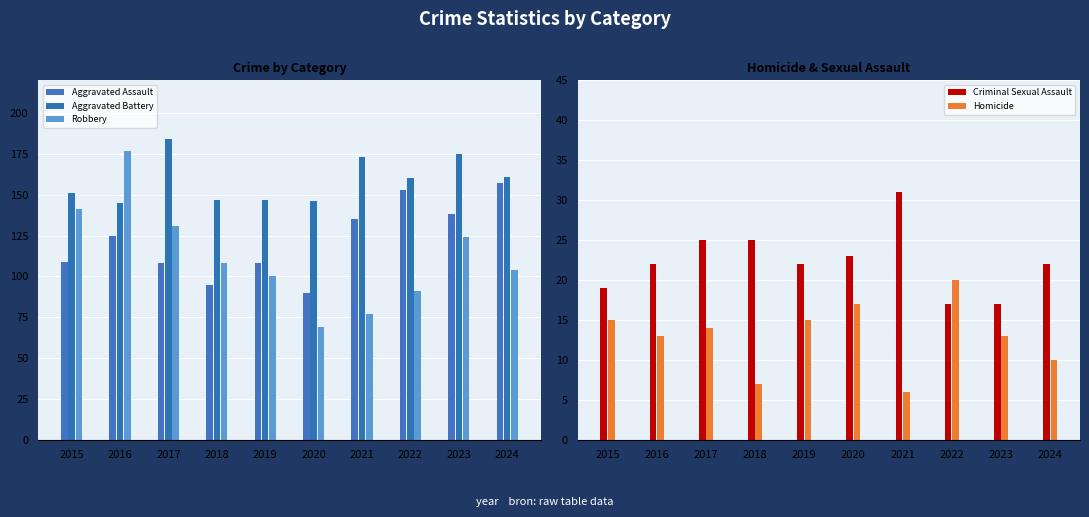

What is the spread (max minus min) of values at 2022?

143